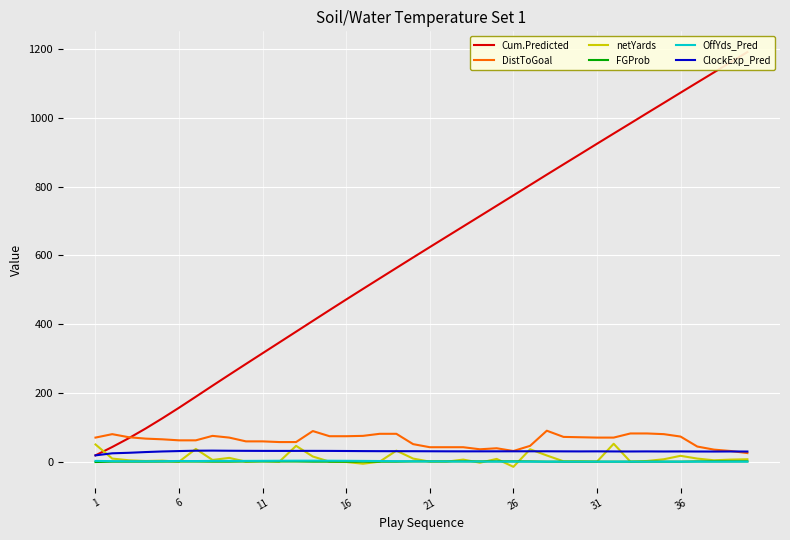

Reading left to right, transcribe all the data shown in this chart.

Cum.Predicted: 18.3	42.6	68.5	96.4	126.1	156.9	188.8	220.9	252.6	284.1	315.4	346.7	378.0	409.3	440.6	471.6	502.3	532.8	563.3	593.7	623.9	654.0	684.0	714.0	744.1	774.2	804.4	834.6	864.5	894.4	924.3	954.1	983.7	1013.5	1043.1	1072.9	1102.4	1131.9	1161.5	1191.0
DistToGoal: 70.0	80.0	71.0	67.0	65.0	62.0	62.0	75.0	70.0	59.0	59.0	57.0	57.0	89.0	74.0	74.0	75.0	81.0	81.0	51.0	42.0	42.0	42.0	36.0	39.0	31.0	46.0	90.0	72.0	71.0	70.0	70.0	82.0	82.0	80.0	73.0	44.0	35.0	31.0	25.0
netYards: 50.0	9.0	4.0	2.0	3.0	0.0	37.0	5.0	11.0	0.0	2.0	0.0	46.0	15.0	0.0	-1.0	-6.0	0.0	32.0	9.0	0.0	0.0	6.0	-3.0	8.0	-15.0	36.0	18.0	1.0	1.0	0.0	52.0	0.0	2.0	7.0	17.0	9.0	4.0	6.0	7.0
FGProb: -1.0	0.0	0.0	0.0	0.1	0.3	0.3	0.0	0.0	0.4	0.4	0.5	0.5	0.0	0.0	0.0	0.0	0.0	0.0	0.6	0.8	0.8	0.8	0.8	0.8	0.9	0.7	0.0	0.0	0.0	0.0	0.0	0.0	0.0	0.0	0.0	0.7	0.8	0.9	1.0
OffYds_Pred: 2.2	1.5	1.1	1.1	1.3	1.9	1.7	2.3	2.2	2.2	2.4	2.6	2.8	2.8	2.7	2.4	2.2	1.9	1.4	1.0	0.8	0.6	0.5	0.3	0.2	0.1	0.0	0.0	0.0	0.0	0.0	0.0	0.0	0.0	0.0	0.0	0.0	0.0	0.0	0.0
ClockExp_Pred: 18.3	24.3	25.8	27.9	29.7	30.8	31.9	32.1	31.7	31.5	31.3	31.2	31.3	31.4	31.3	31.0	30.7	30.5	30.5	30.4	30.2	30.1	30.0	30.0	30.1	30.1	30.2	30.2	29.9	29.8	30.0	29.7	29.6	29.8	29.6	29.8	29.5	29.5	29.6	29.4